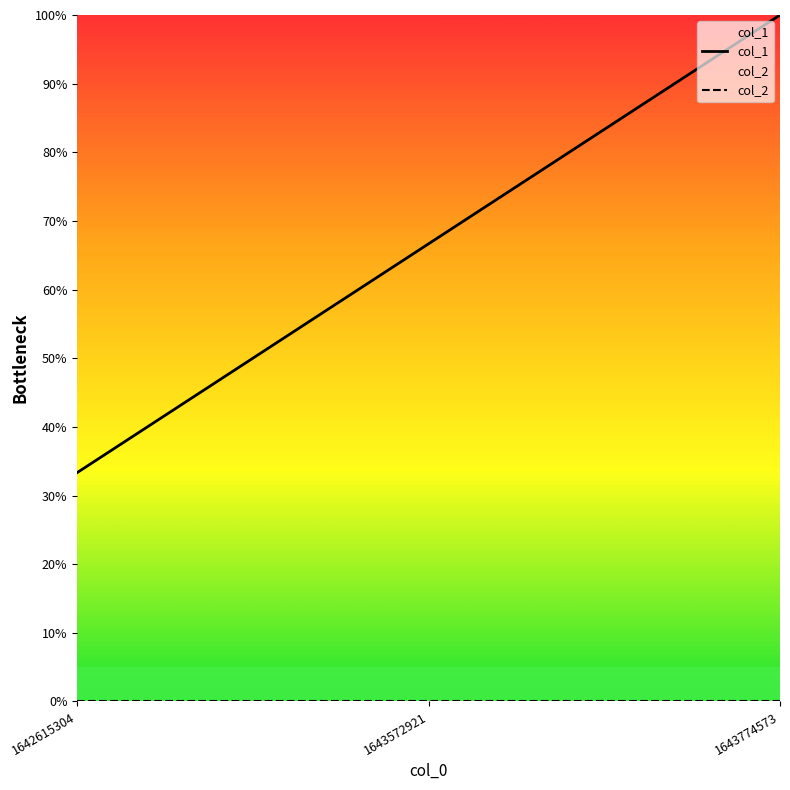

Which category has the lowest value across all series?

1642615304